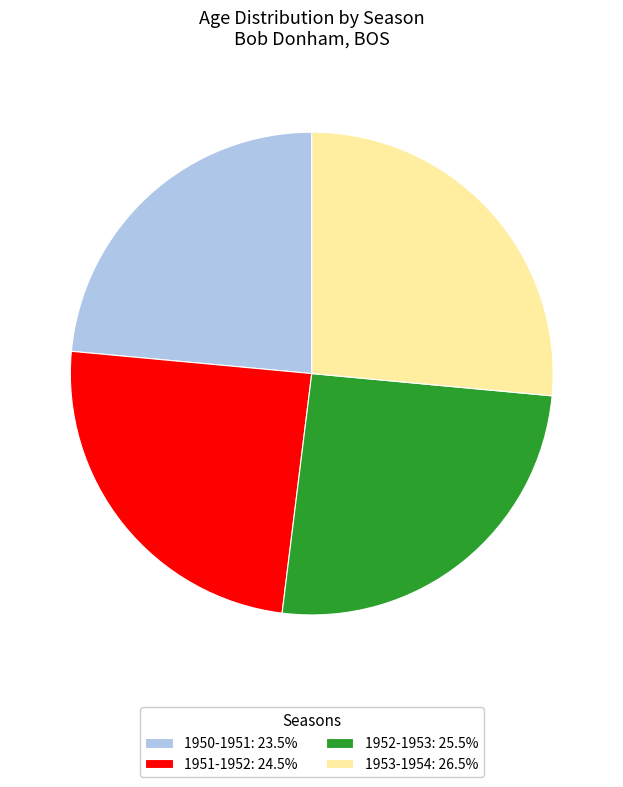

Count the number of slices in the pie.

4